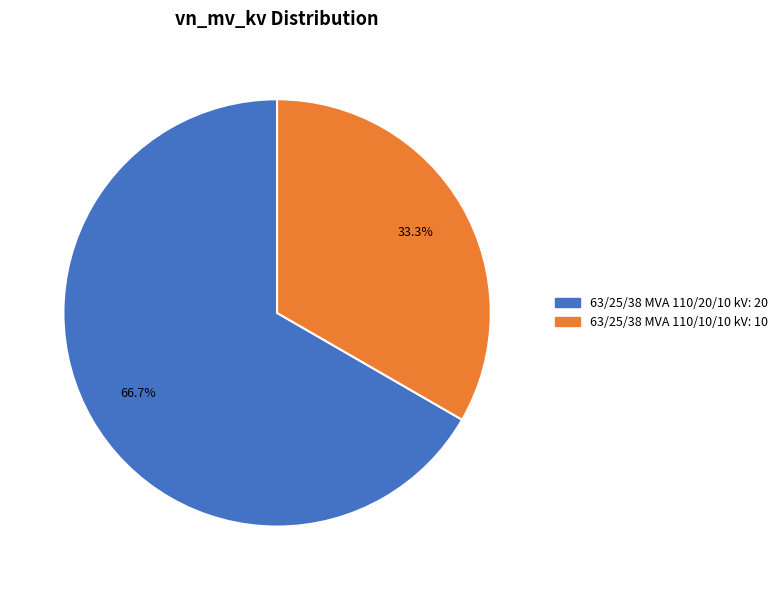

Rank the categories by value from lowest to highest.

63/25/38 MVA 110/10/10 kV, 63/25/38 MVA 110/20/10 kV